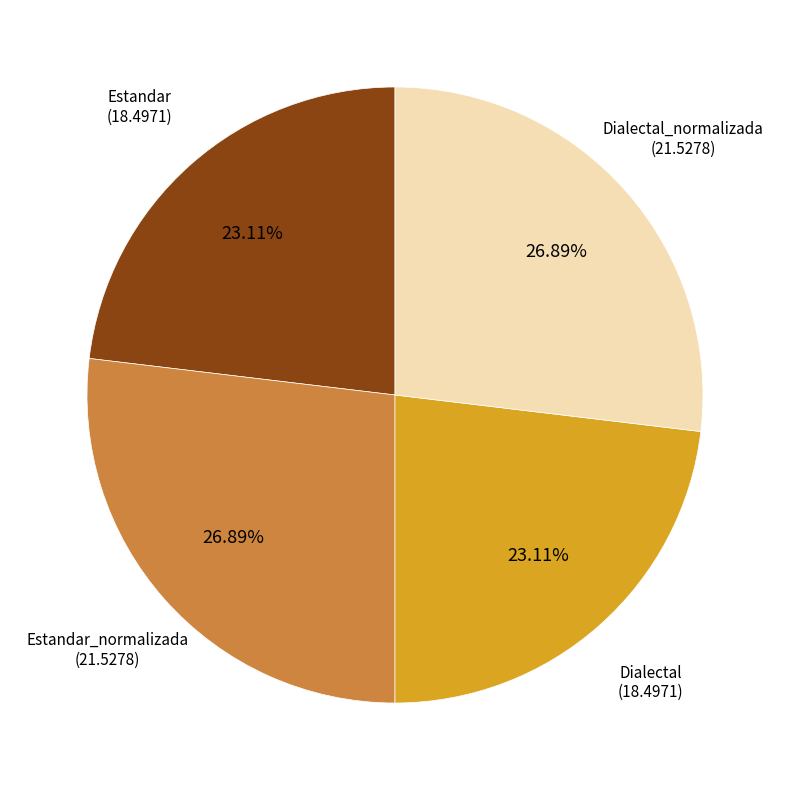

Is there a majority slice in this chart?

No